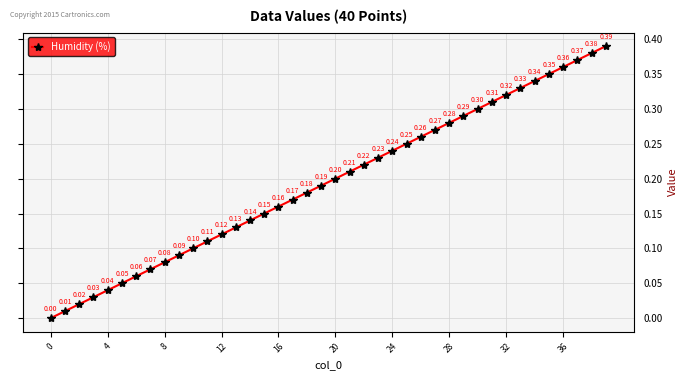

True or false: the data has more than 0 interior local peaks.

False